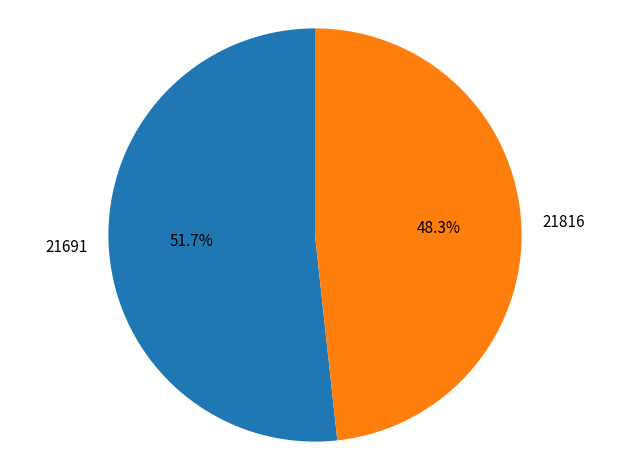

To the nearest percent, what is the combined percentage of 21691 and 21816?

100%